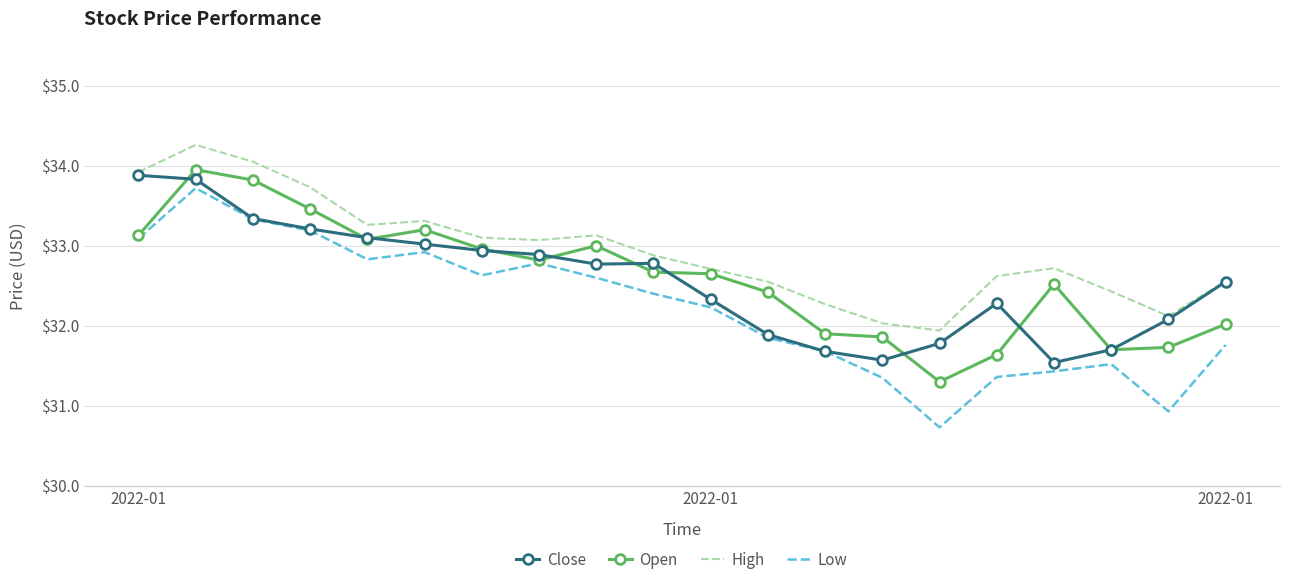

Which series has the largest total across all categories?

High